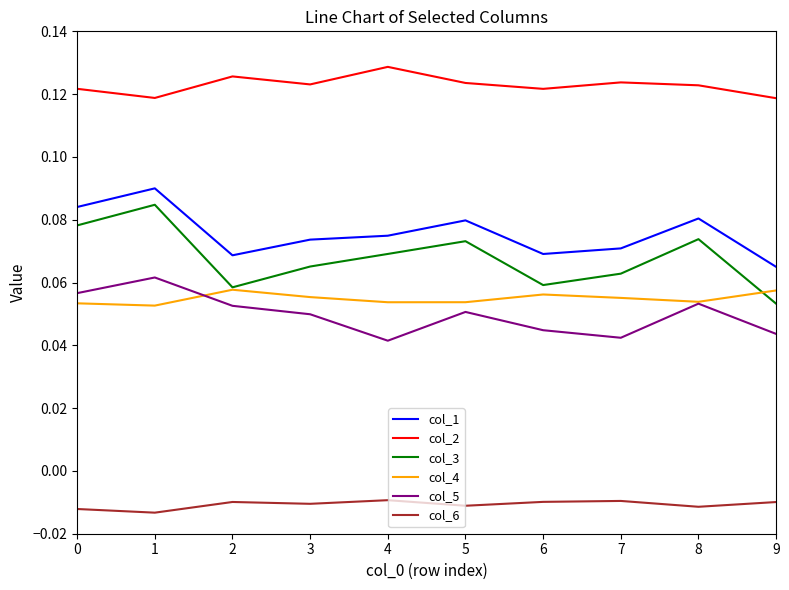

At which label does col_2 reach its peak?

4